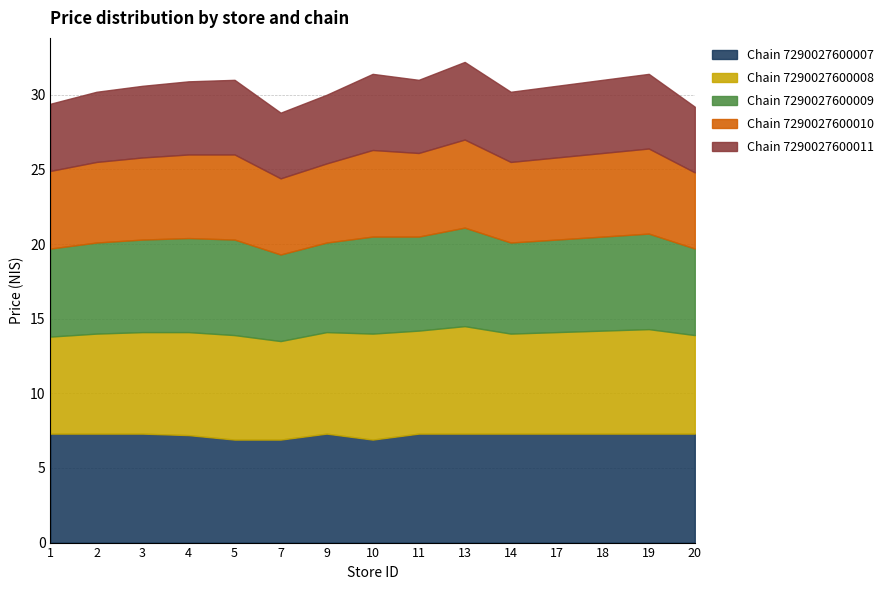

Read the Chain 7290027600009 value at 3.

6.2